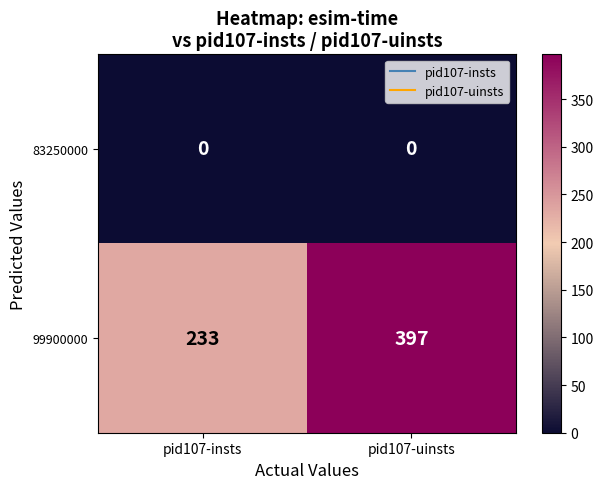

What is the minimum value for 99900000?

233